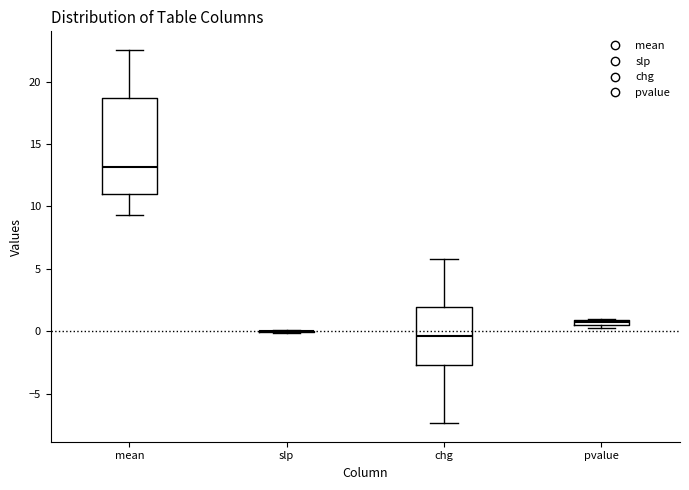

Where does the lower whisker of the box for chg end on the y-axis? The values are not printed on the chart, so give them approximately, as read against the axis.

-7.5